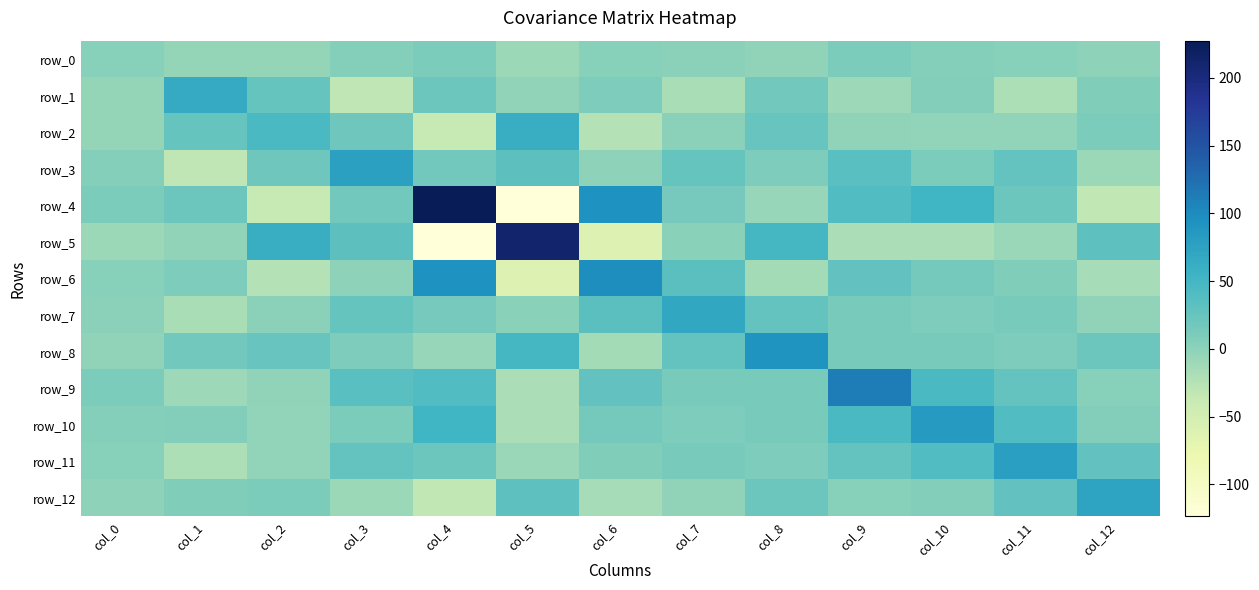

The value of row_0 at col_6 is 2.9. True or false?

True